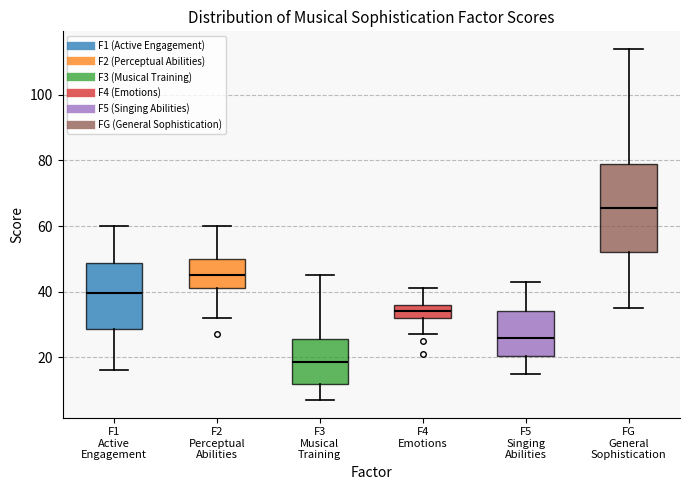

Reading left to right, transcribe this box plot: for each box, give where its median line is, the range the box spans, and where its two whiskers end, as read against the y-axis. The values are not printed on the chart, so give them approximately, as read against the axis.

F1 Active Engagement: median 40, box 28 to 48, whiskers 16 to 60
F2 Perceptual Abilities: median 46, box 42 to 50, whiskers 32 to 60
F3 Musical Training: median 18, box 12 to 26, whiskers 8 to 46
F4 Emotions: median 34, box 32 to 36, whiskers 28 to 42
F5 Singing Abilities: median 26, box 20 to 34, whiskers 16 to 44
FG General Sophistication: median 66, box 52 to 80, whiskers 36 to 114